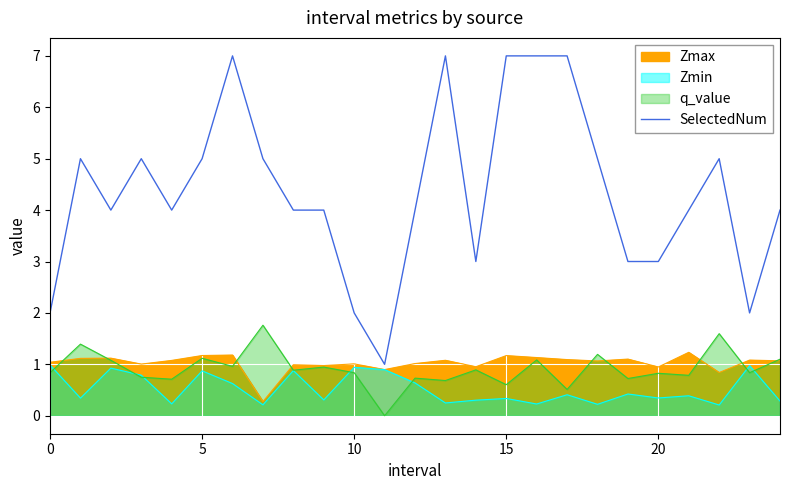

The chart shows a value of 7 at 6. True or false?

True